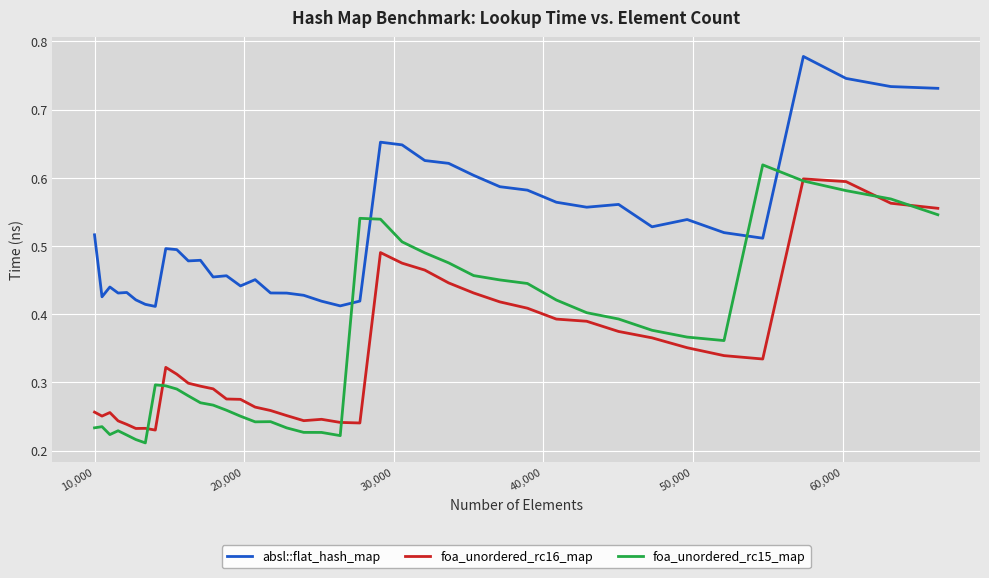

Which series has the widest spread of values?

foa_unordered_rc15_map